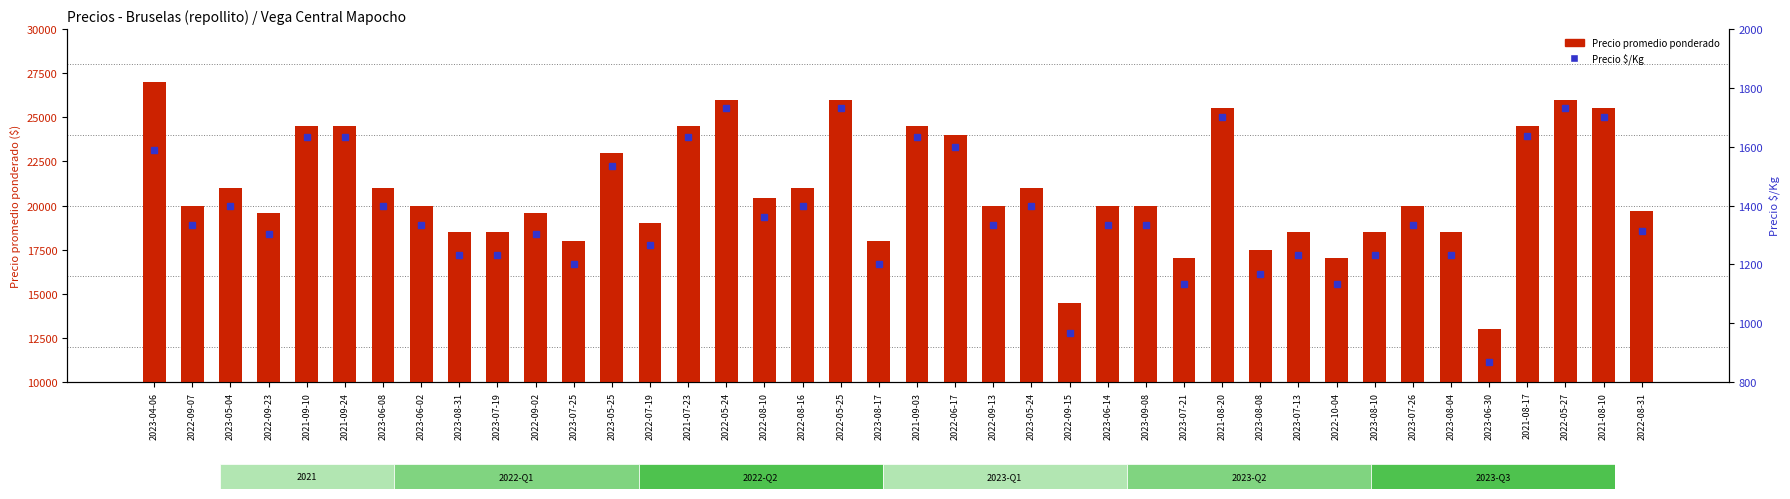

At which label does Precio promedio ponderado reach its peak?

2023-04-06